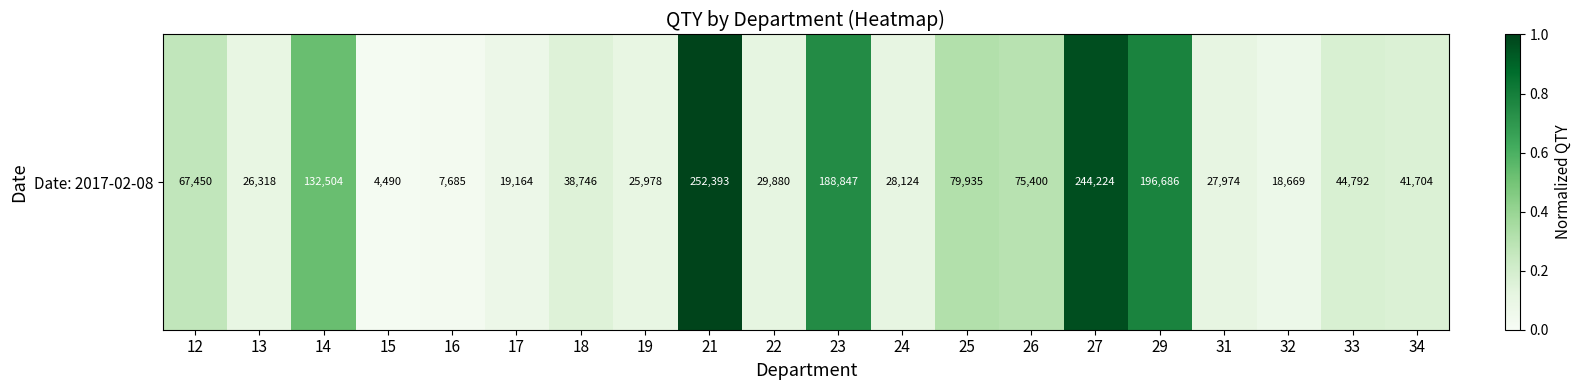

Count the number of categories in the chart.

20